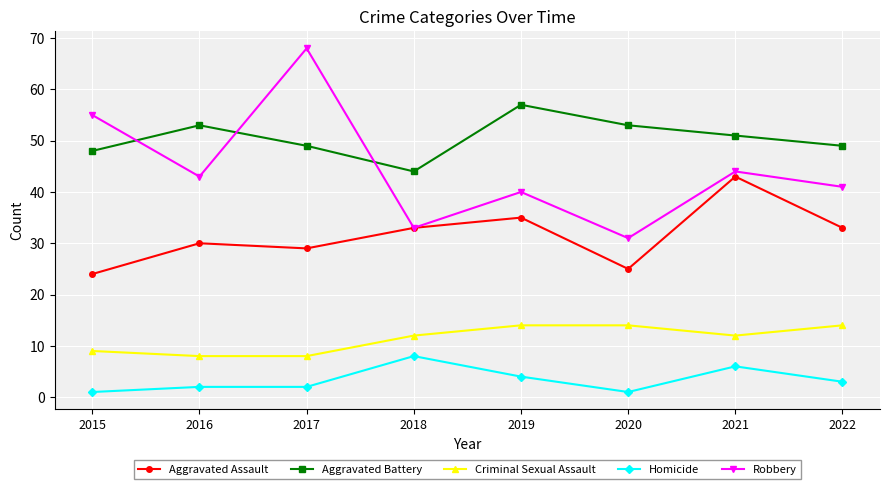

Rank the series by their maximum value, from lowest to highest.

Homicide, Criminal Sexual Assault, Aggravated Assault, Aggravated Battery, Robbery